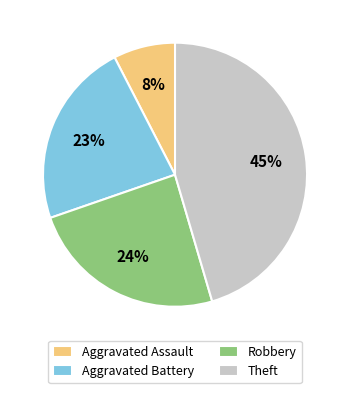

Which category has the biggest portion of the pie?

Theft